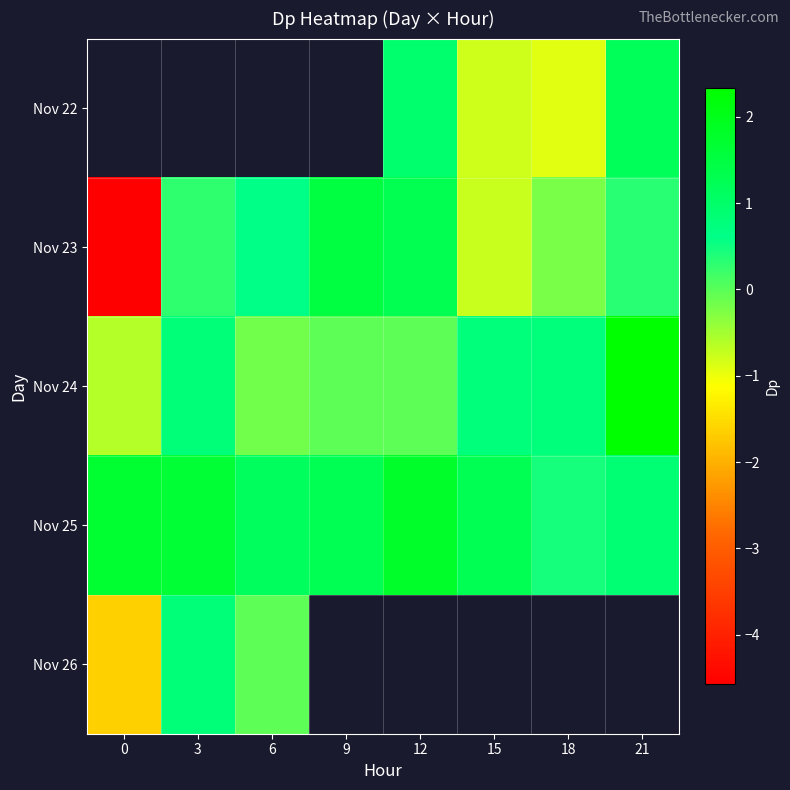

How many categories are shown in the chart?

8